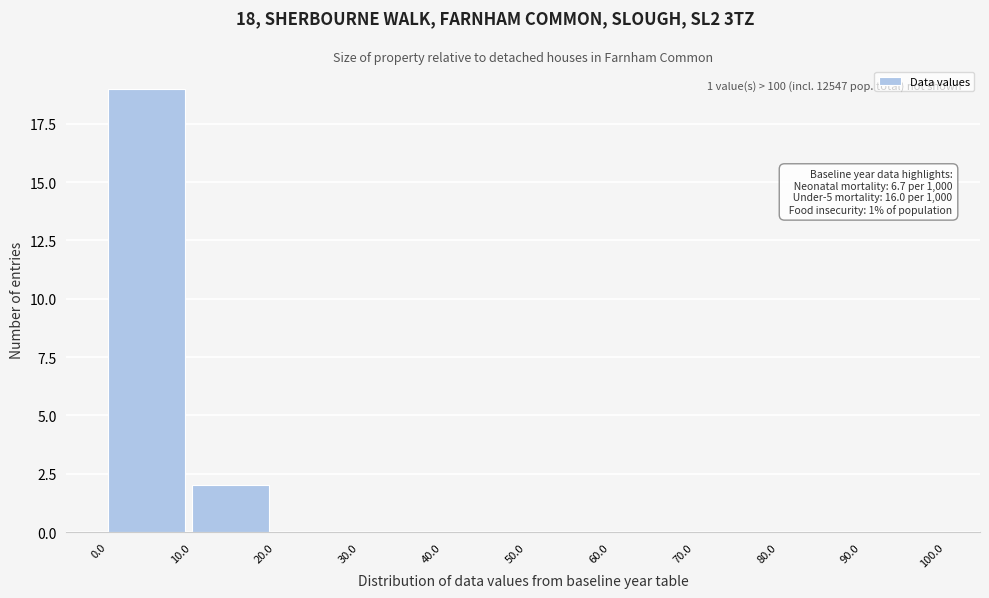

Which range on the x-axis has the tallest bar?

0.0 to 10.0